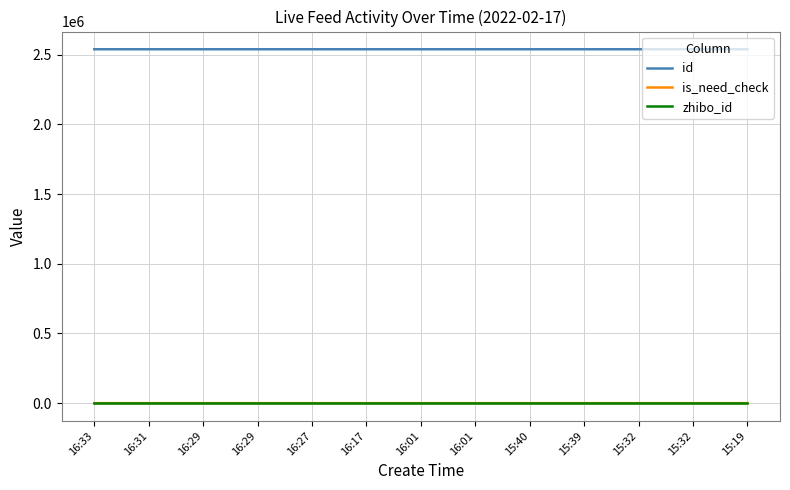

At which category is the sum across all series the highest?

16:33